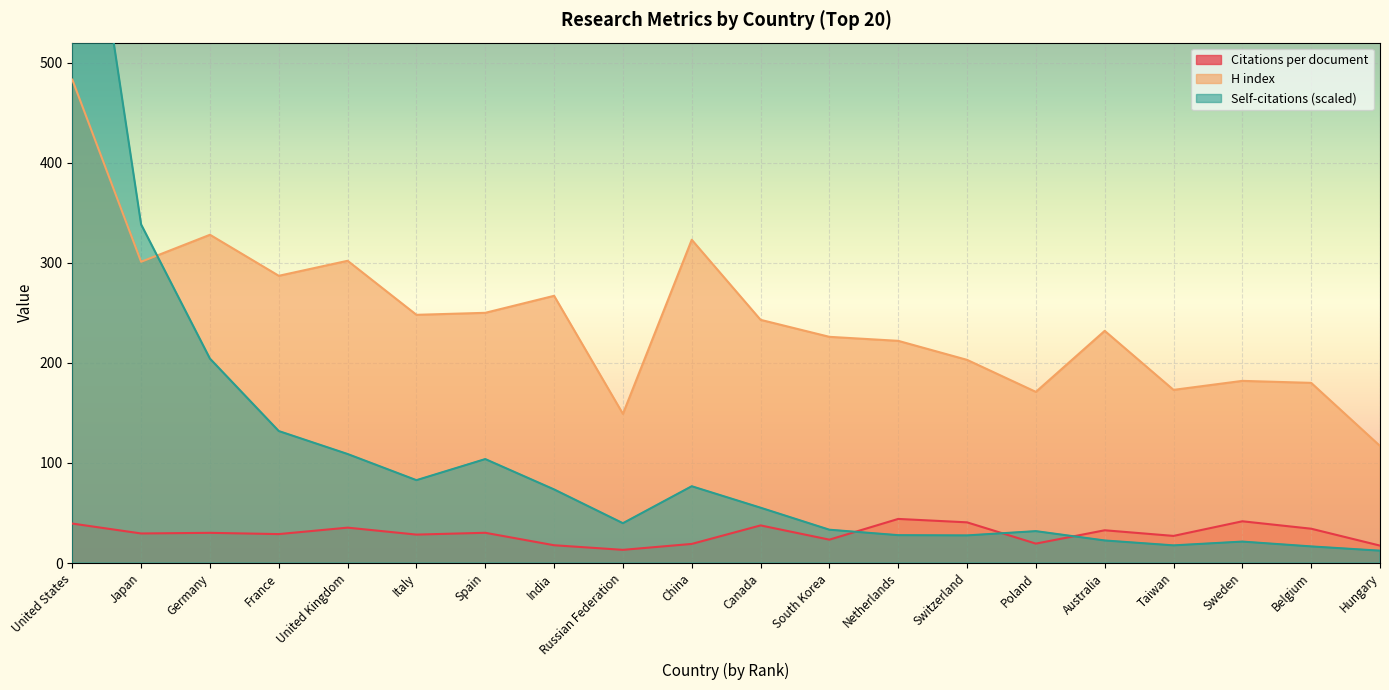

Reading left to right, extract all data points from this chart.

Citations per document: United States=39.4	Japan=29.5	Germany=30.1	France=28.9	United Kingdom=35.3	Italy=28.4	Spain=30.2	India=17.8	Russian Federation=13.2	China=19.1	Canada=37.6	South Korea=23.3	Netherlands=44.0	Switzerland=40.6	Poland=19.4	Australia=32.7	Taiwan=27.1	Sweden=41.7	Belgium=34.3	Hungary=17.4
H index: United States=483.0	Japan=301.0	Germany=328.0	France=287.0	United Kingdom=302.0	Italy=248.0	Spain=250.0	India=267.0	Russian Federation=149.0	China=323.0	Canada=243.0	South Korea=226.0	Netherlands=222.0	Switzerland=203.0	Poland=171.0	Australia=232.0	Taiwan=173.0	Sweden=182.0	Belgium=180.0	Hungary=117.0
Self-citations (scaled): United States=794.3	Japan=338.3	Germany=204.2	France=131.8	United Kingdom=108.9	Italy=82.8	Spain=103.8	India=73.5	Russian Federation=39.8	China=76.7	Canada=55.2	South Korea=33.2	Netherlands=27.8	Switzerland=27.6	Poland=31.8	Australia=22.5	Taiwan=17.6	Sweden=21.4	Belgium=16.6	Hungary=12.3